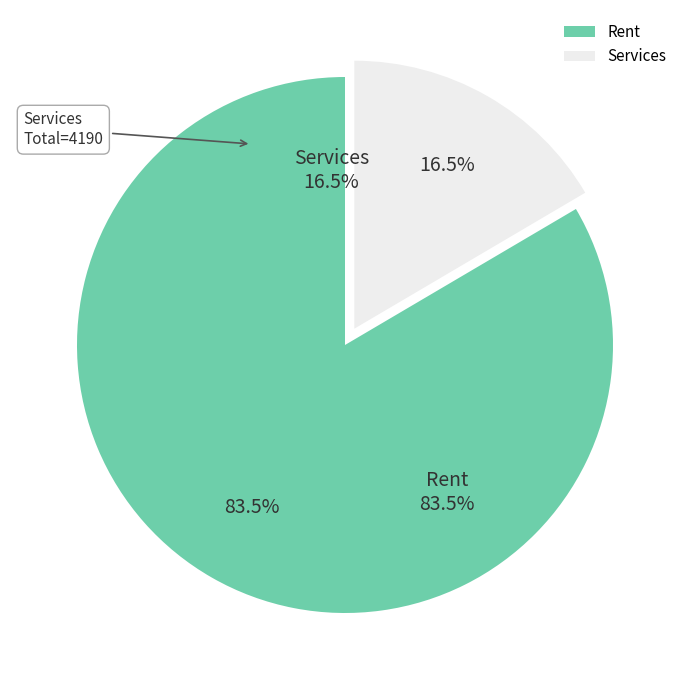

Is the sum of 14 and 28 greater than half?

No